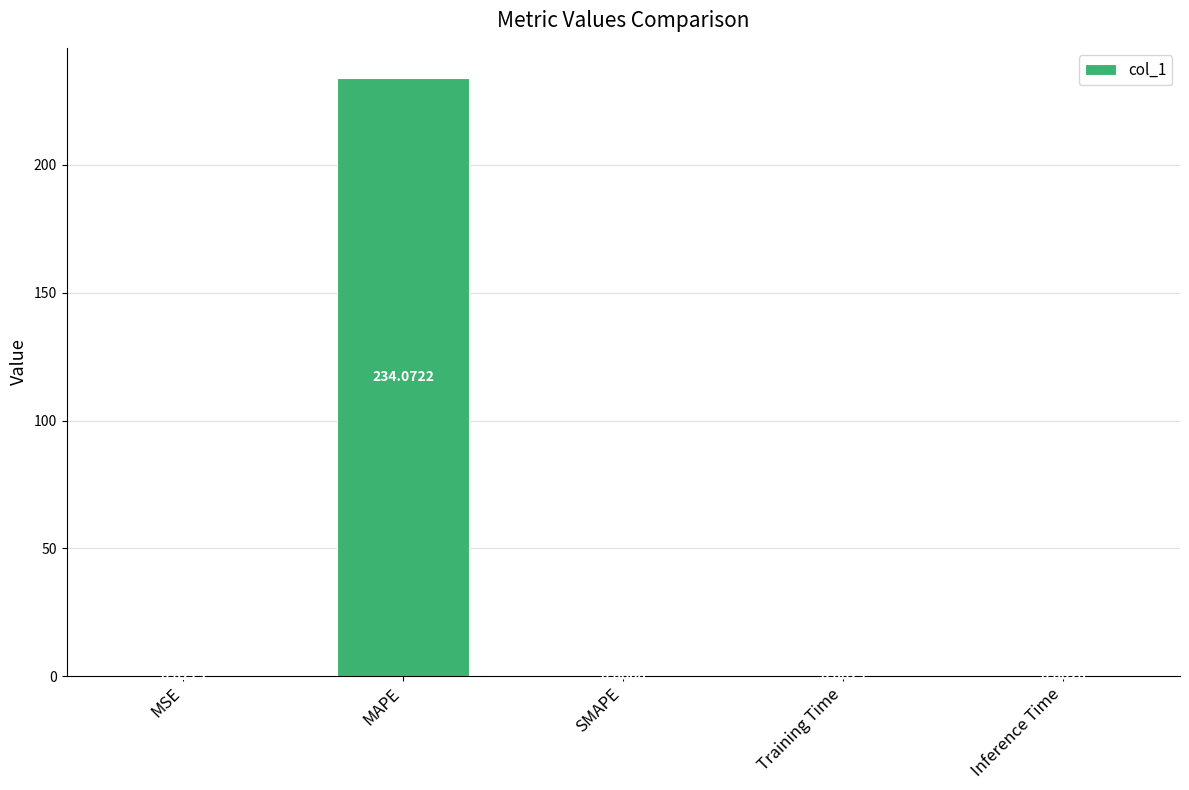

Are the bars grouped side by side (vs. stacked)?

No